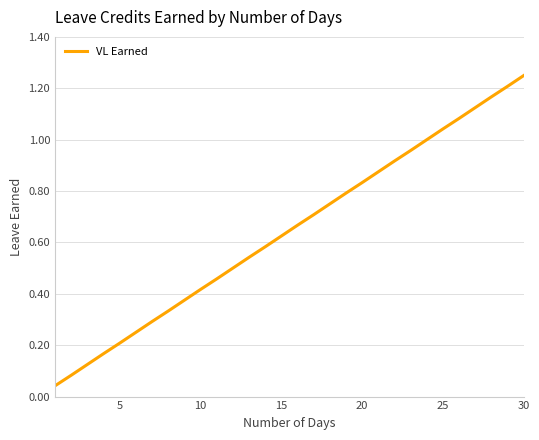

Which label corresponds to the largest value in the chart?

30